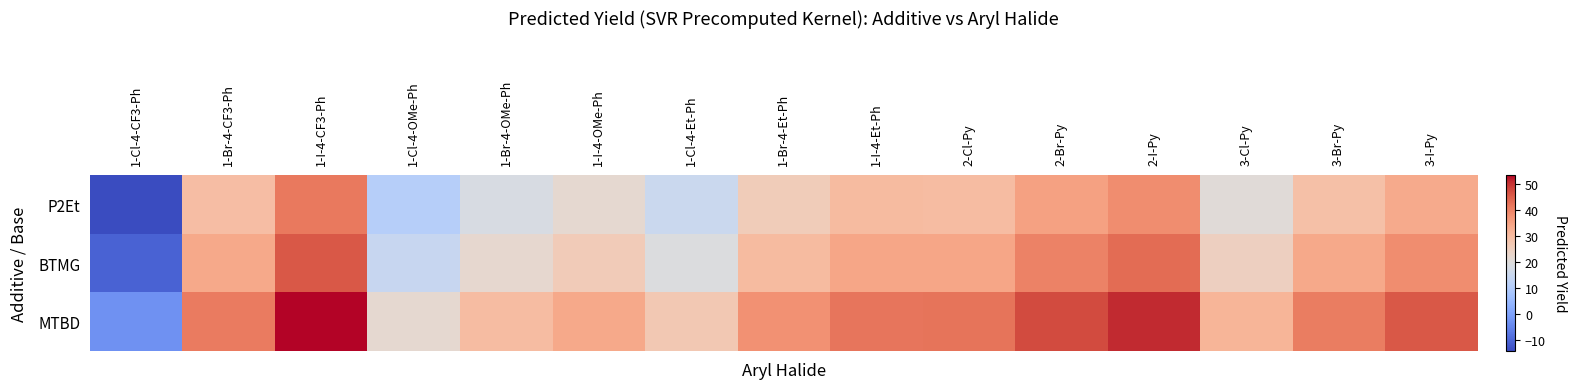

Between 2-Br-Py and 2-I-Py, which series saw the biggest shift?

MTBD